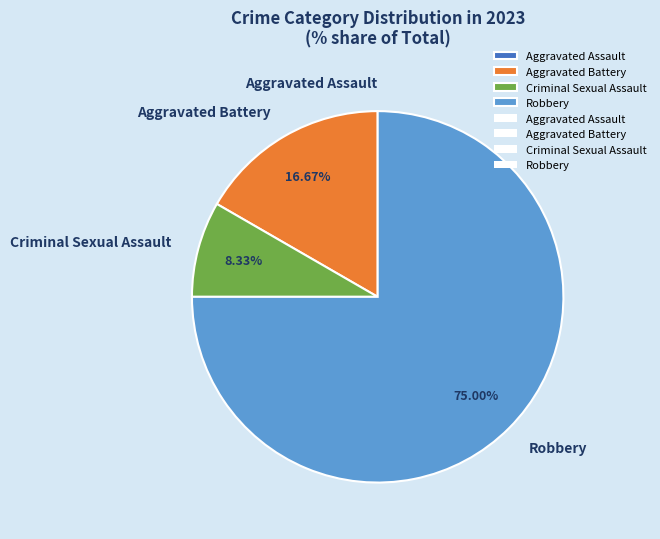

Do Robbery and Aggravated Battery together represent more than half of the pie?

Yes